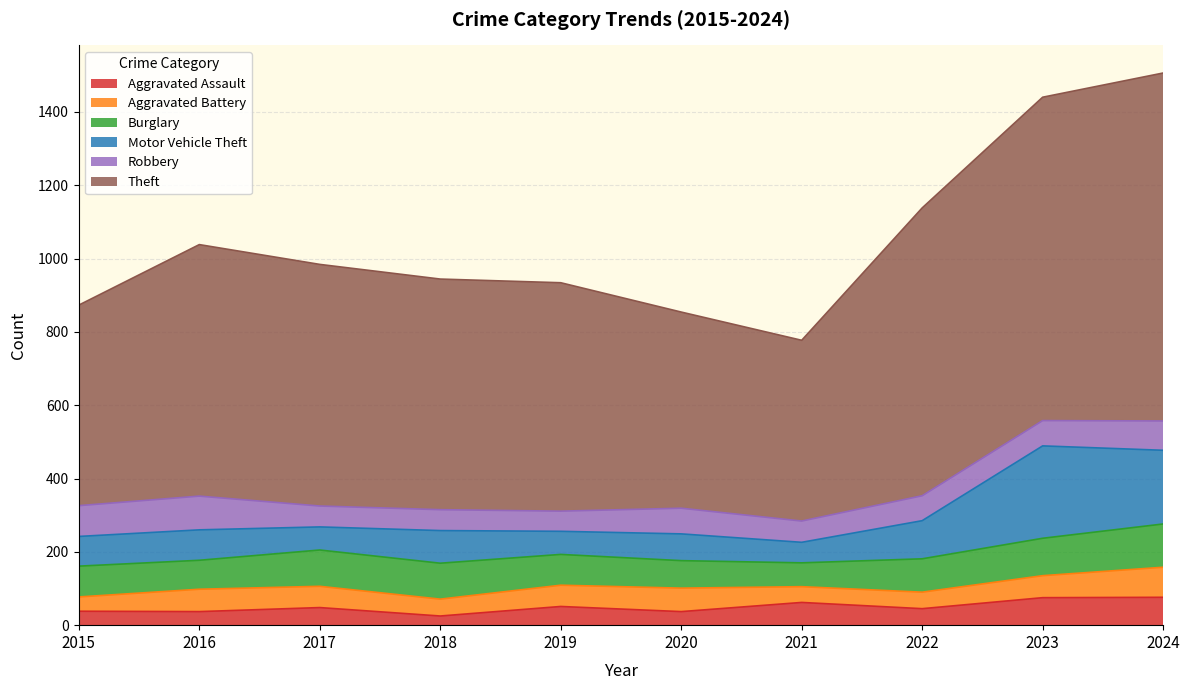

Which series has the largest range (max minus min)?

Theft